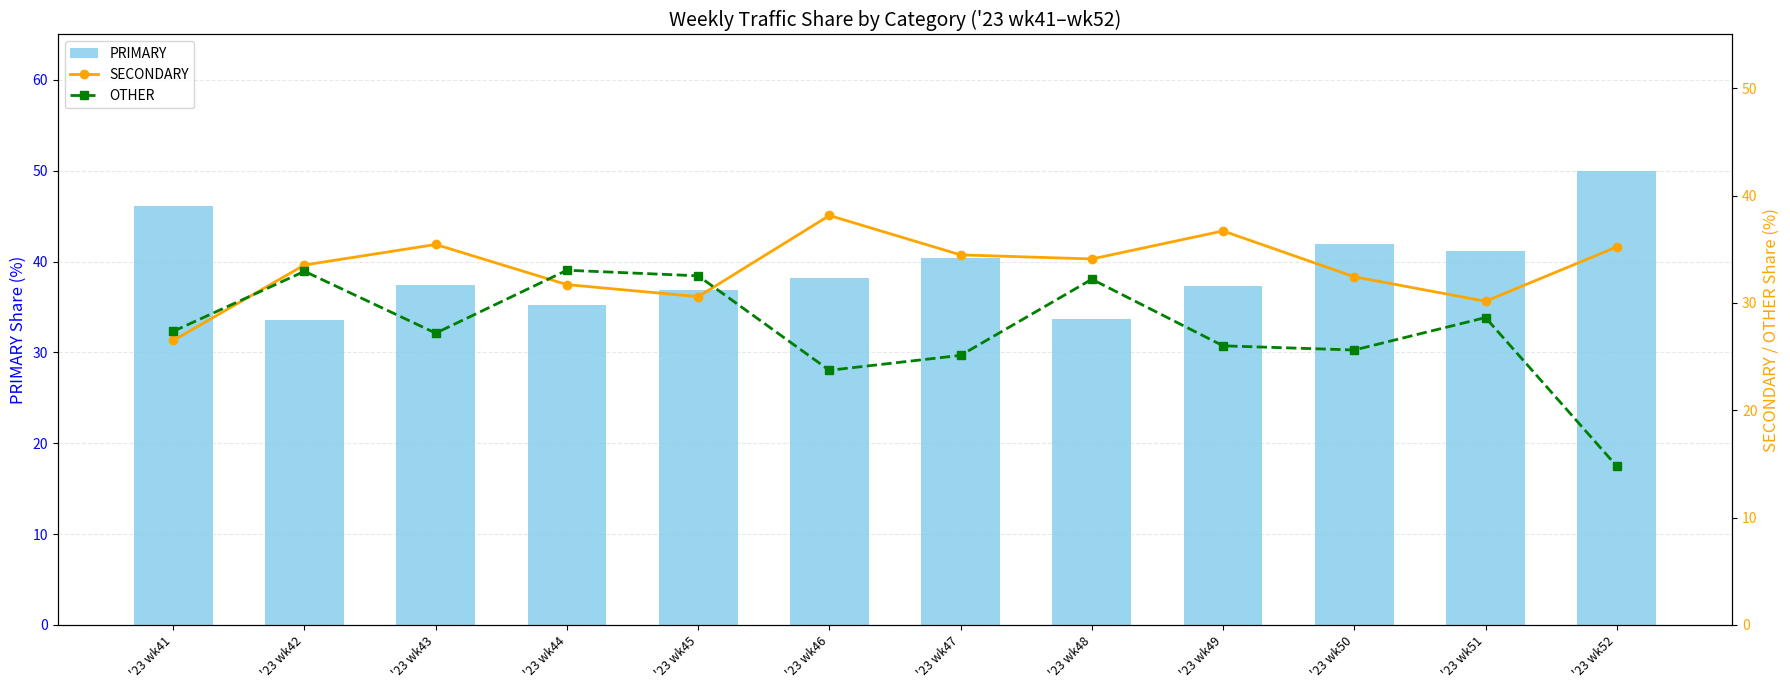

Which category has the lowest value in the SECONDARY series?

'23 wk41